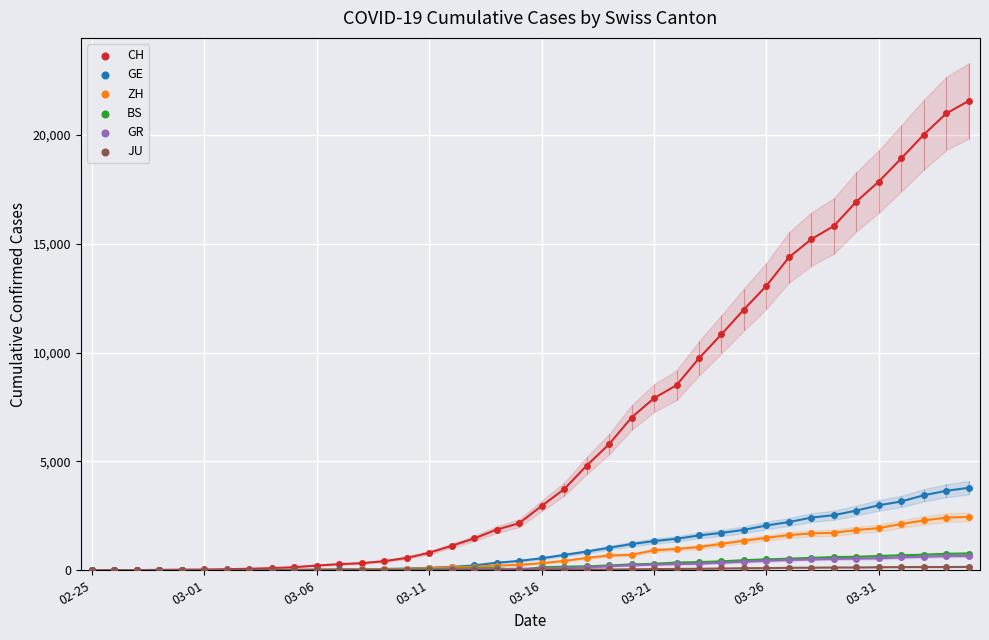

Which series has the widest spread of Y values?

CH